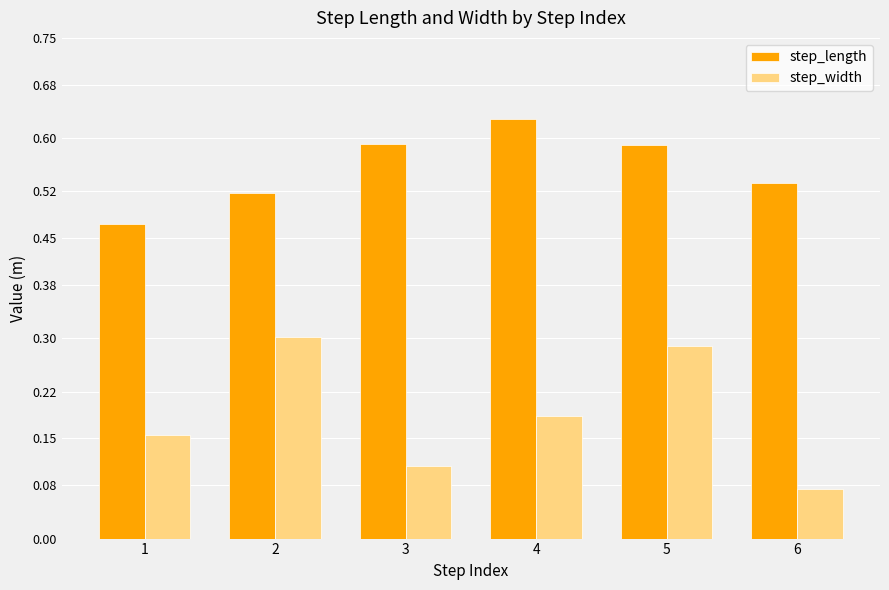

What are all the series names shown in the legend?

step_length, step_width